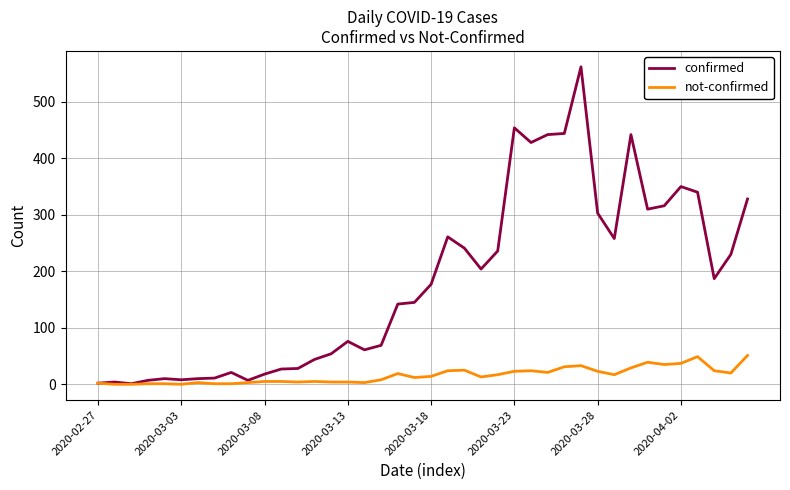

Which series has the widest spread of values?

confirmed